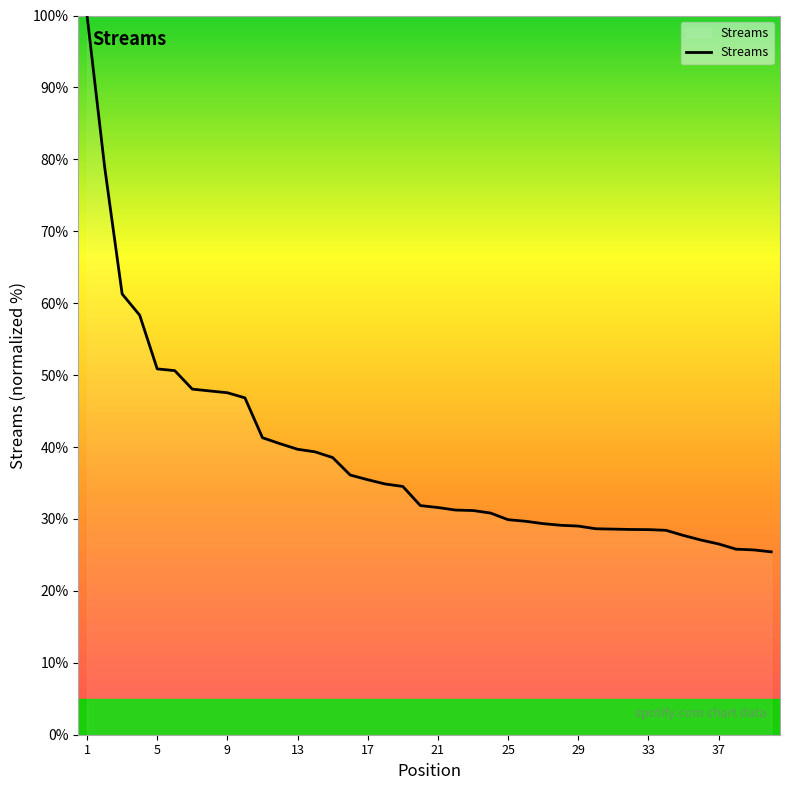

What is the greatest value displayed?

100.0